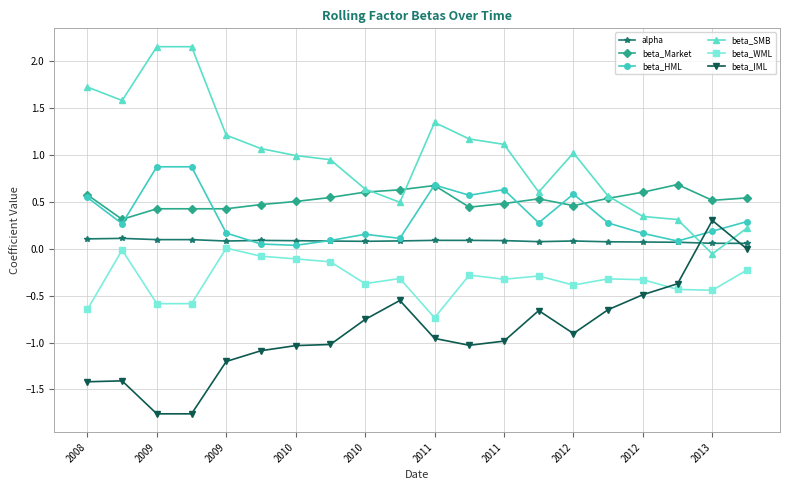

What is the minimum value shown in the chart?

-1.8